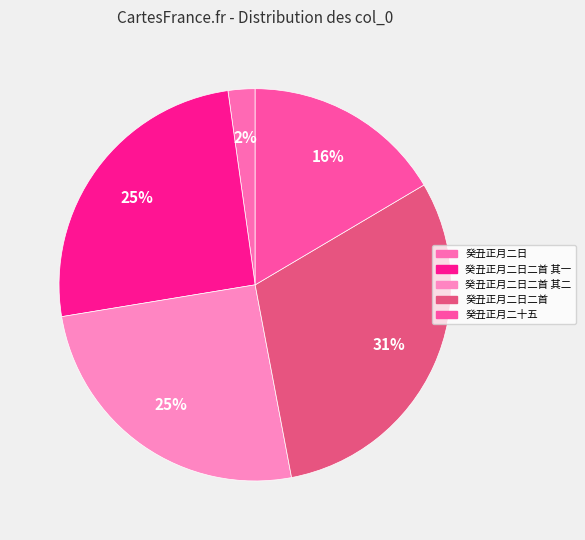

How many segments does this pie chart have?

5